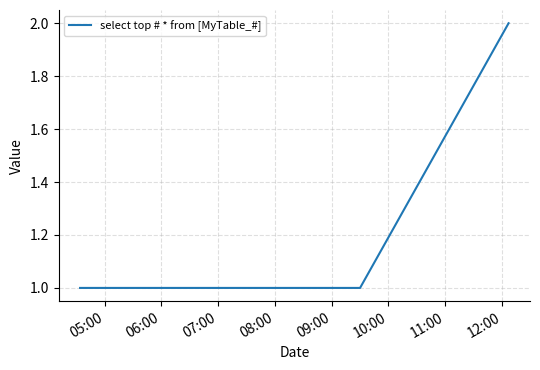

How many lines are shown in the chart?

1